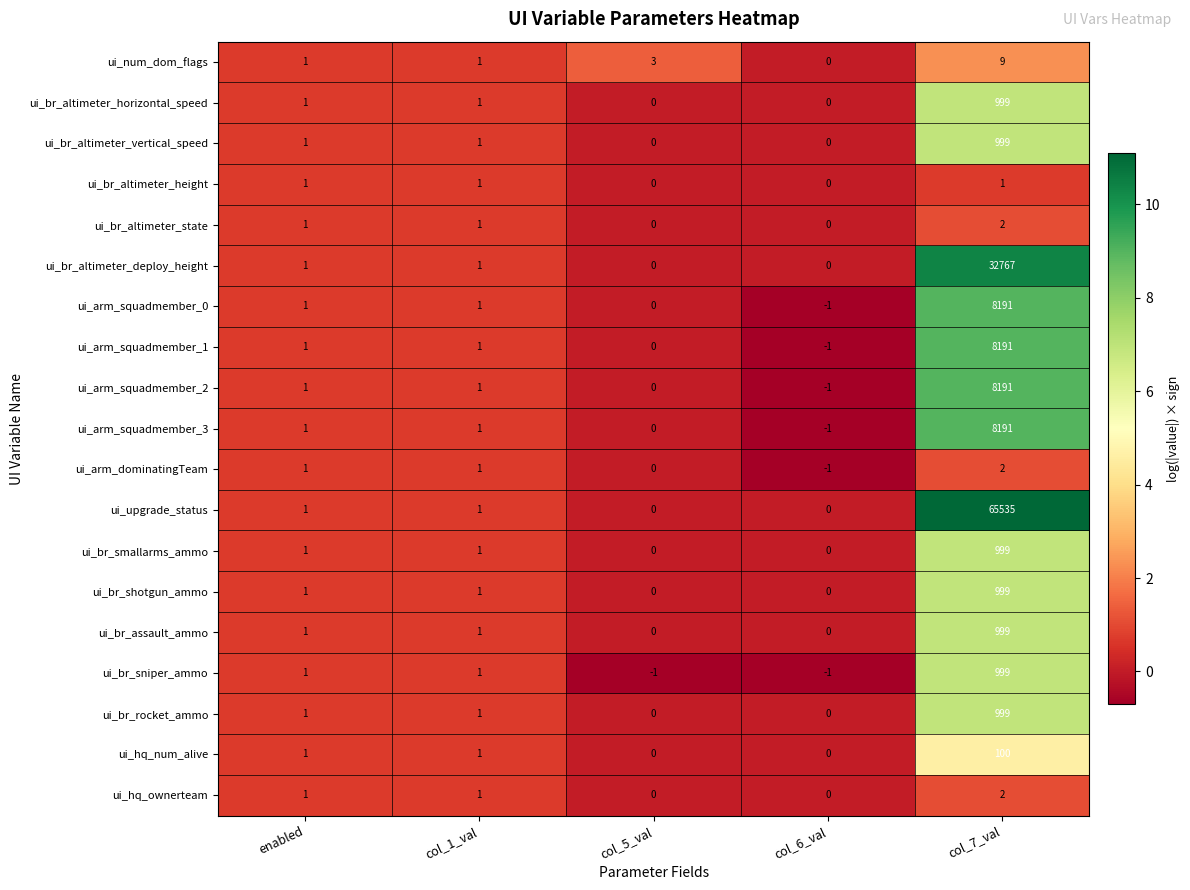

Which series changed the most between col_6_val and col_7_val?

ui_upgrade_status